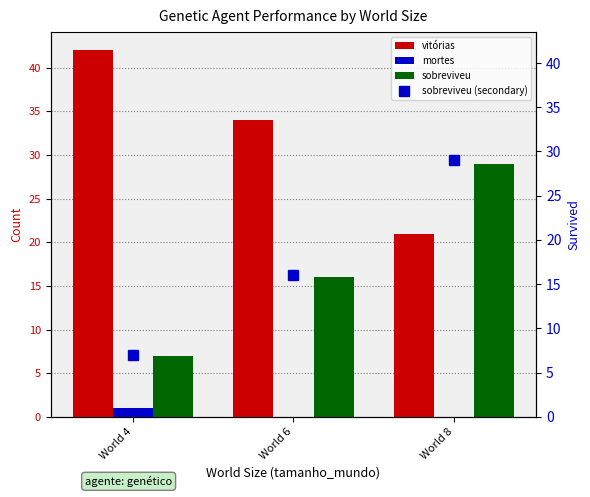

Which series has the largest total across all categories?

vitórias